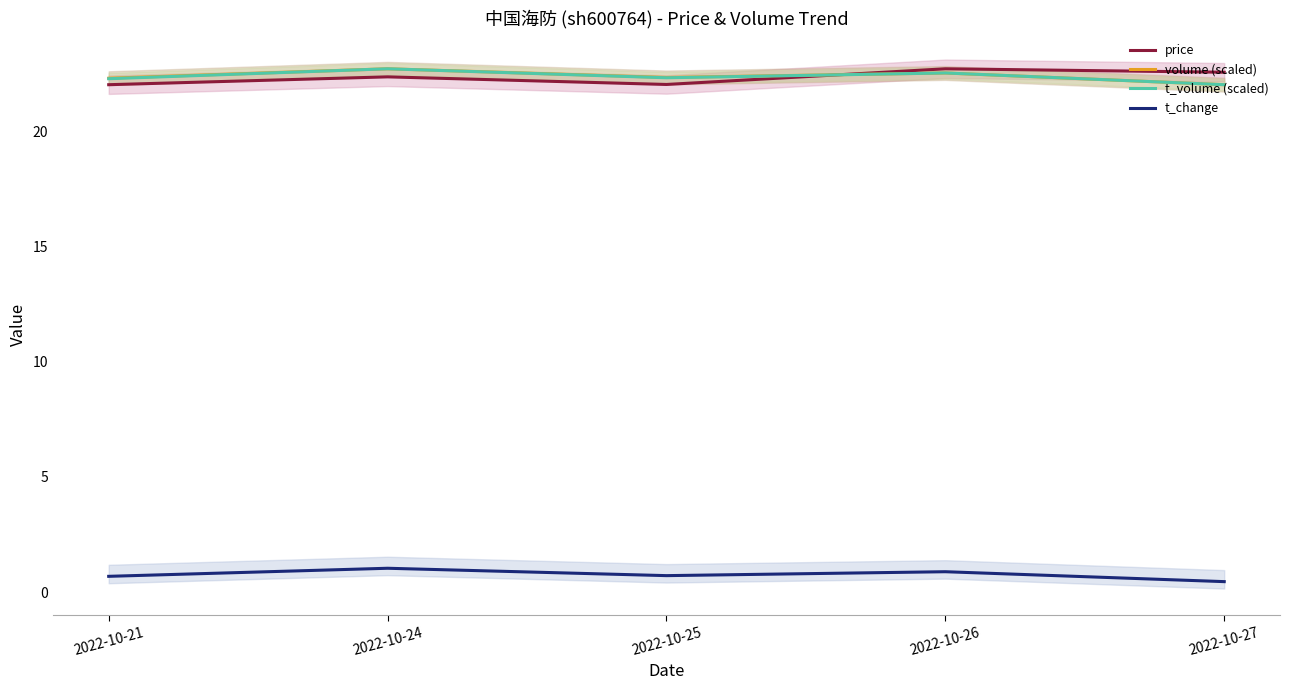

True or false: volume (scaled) has a value of 22.7 at 2022-10-24.

True